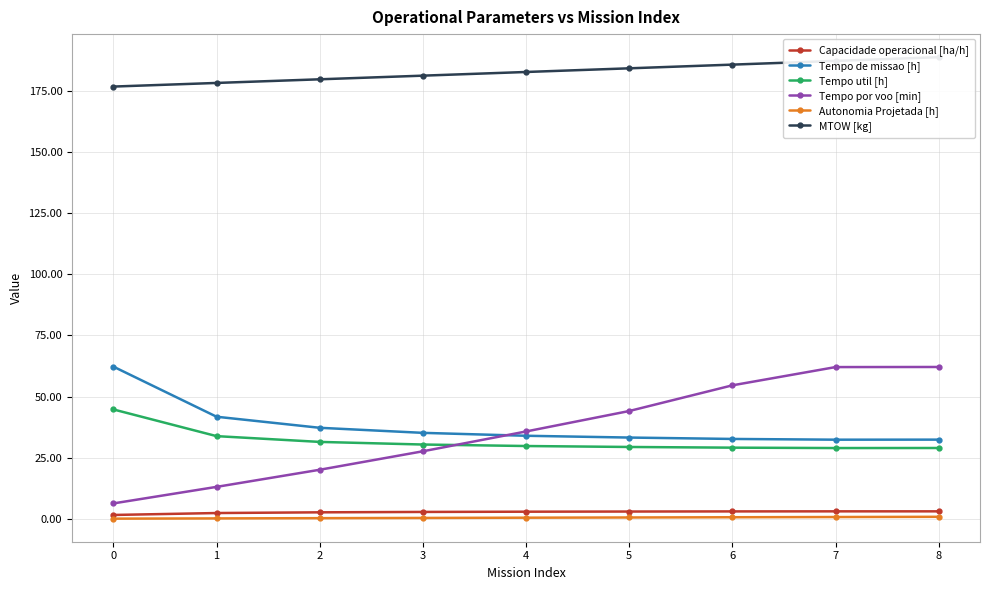

Is it true that Capacidade operacional [ha/h] equals 3.1 at 8?

True